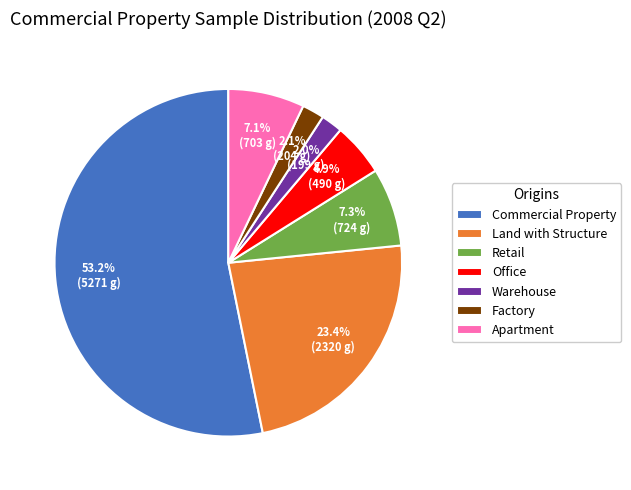

Is it true that Apartment is 7% of the pie?

True